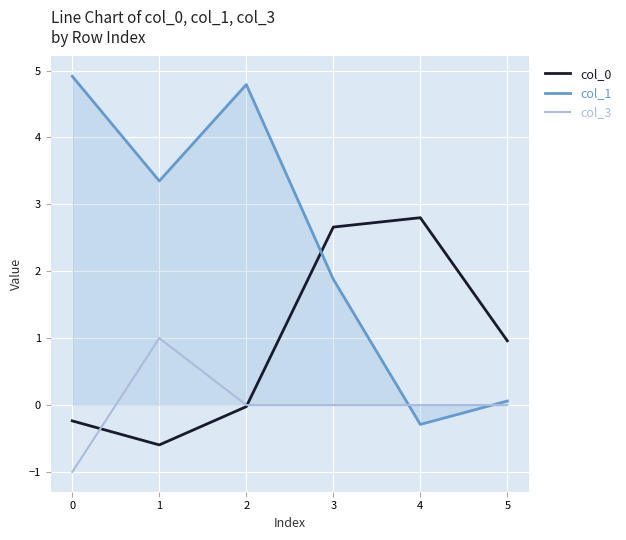

Is the value of col_0 at 3 greater than the value of col_3 at 4?

Yes